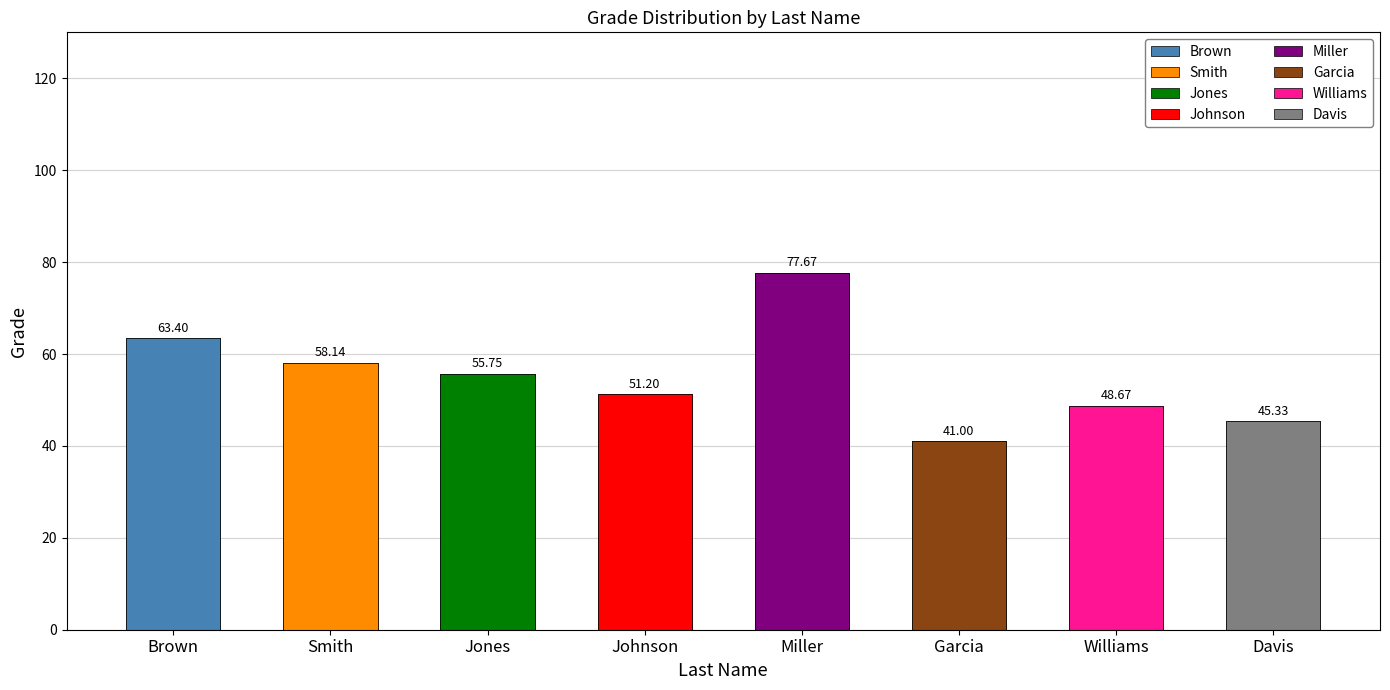

What is the sum of all values?

441.2